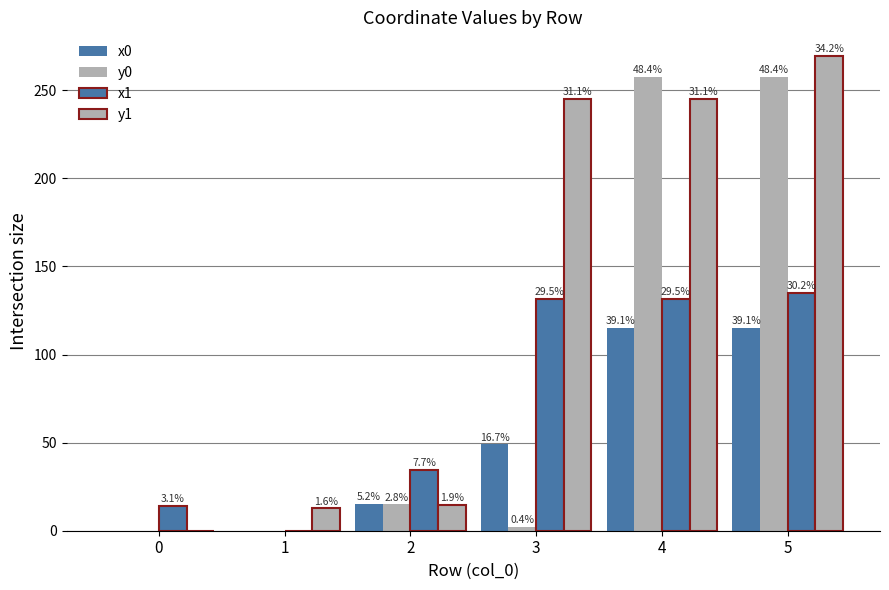

Does the chart contain stacked bars?

No